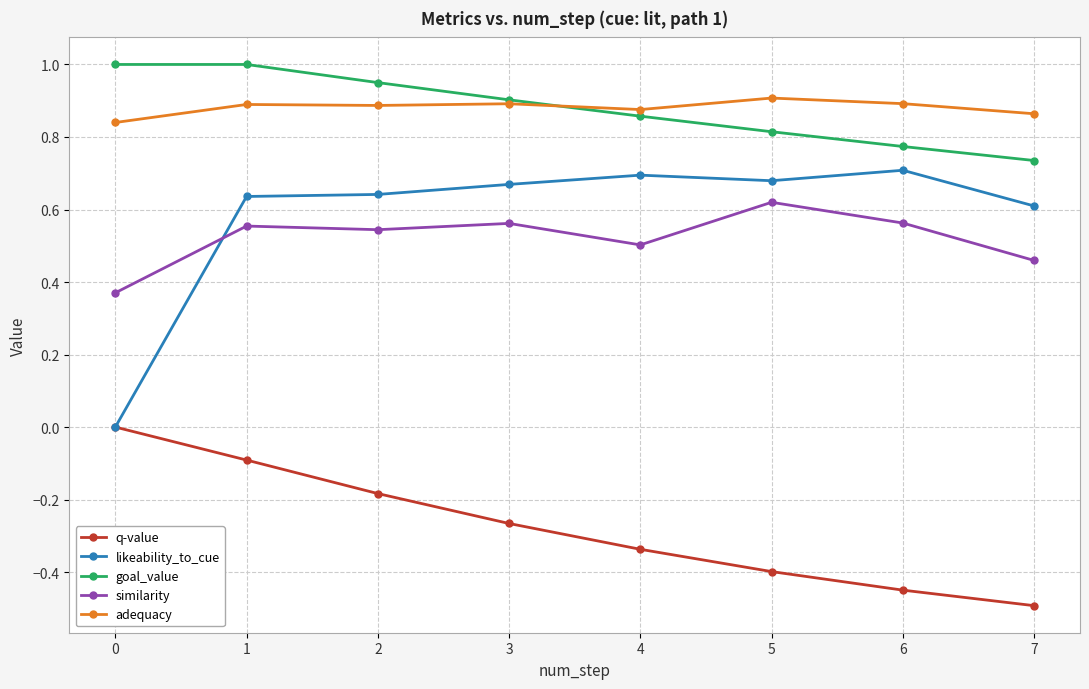

Count the number of categories in the chart.

8